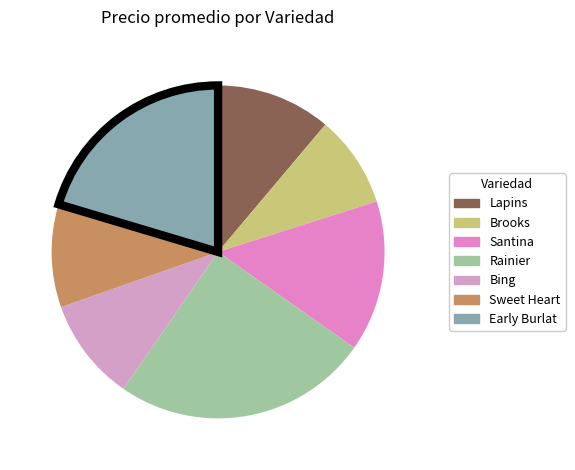

The Bing slice represents 20% of the pie. True or false?

False